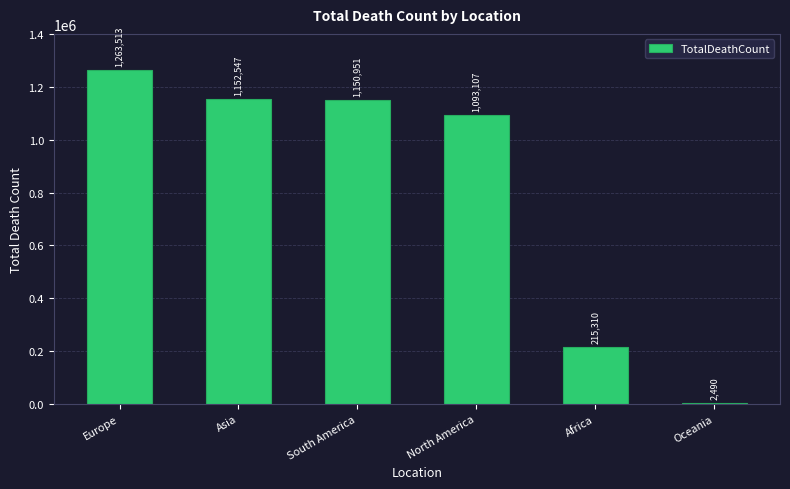

The chart shows a value of 1152547 at Asia. True or false?

True